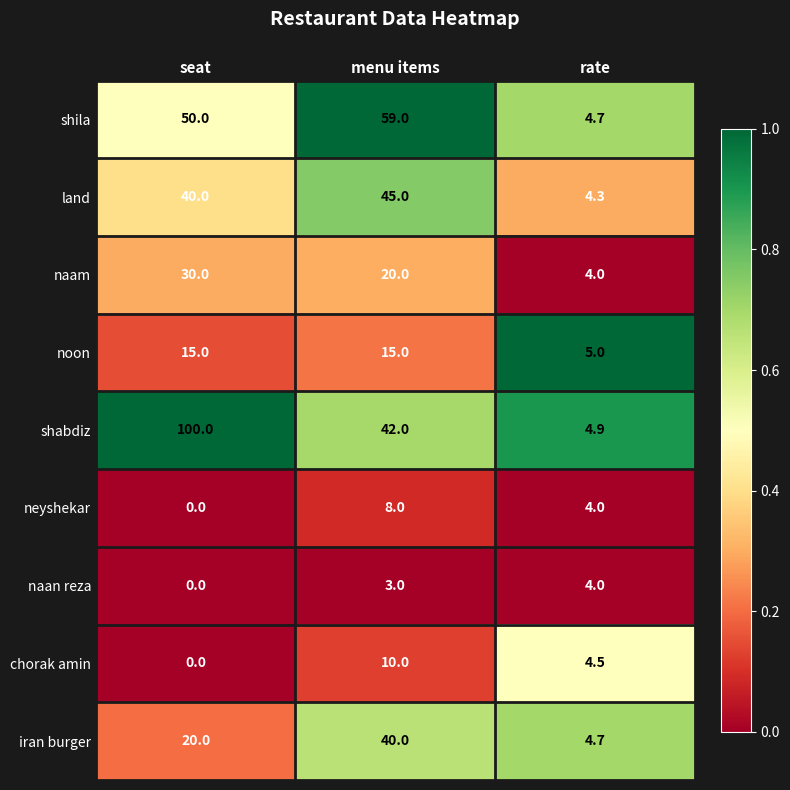

The value of shila at rate is 8.0. True or false?

False